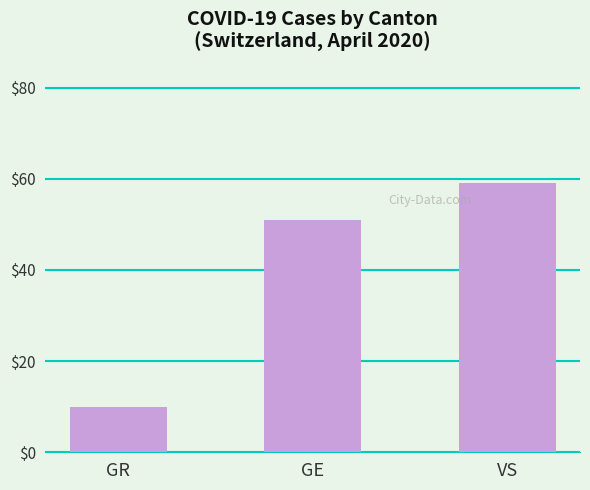

True or false: the data shows 51 at GE.

True